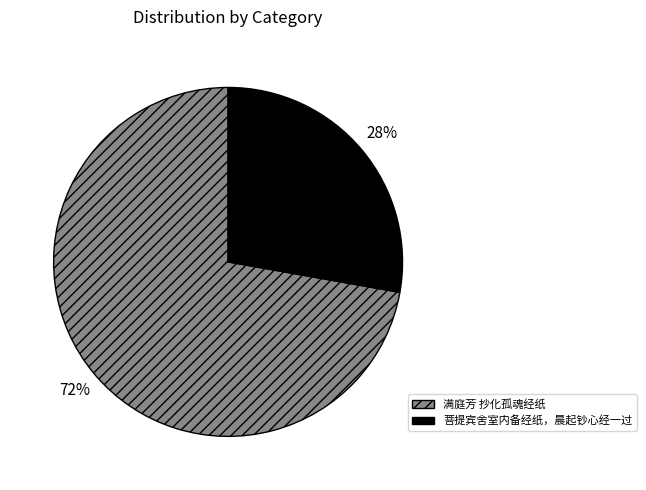

To the nearest percent, what is the difference between the 菩提宾舍室内备经纸，晨起钞心经一过 and 满庭芳 抄化孤魂经纸 slice percentages?

44%